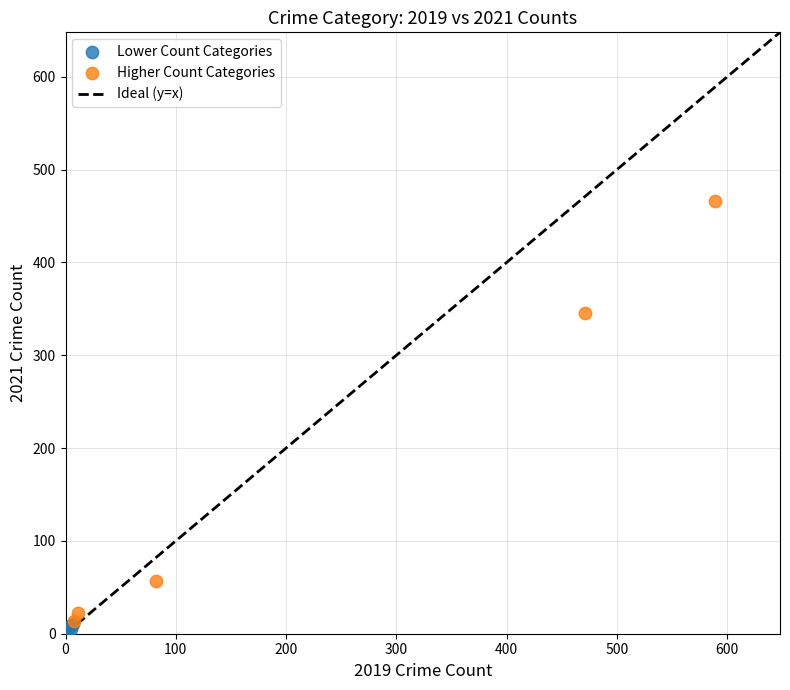

Which series has the largest Y range (max minus min)?

Higher Count Categories